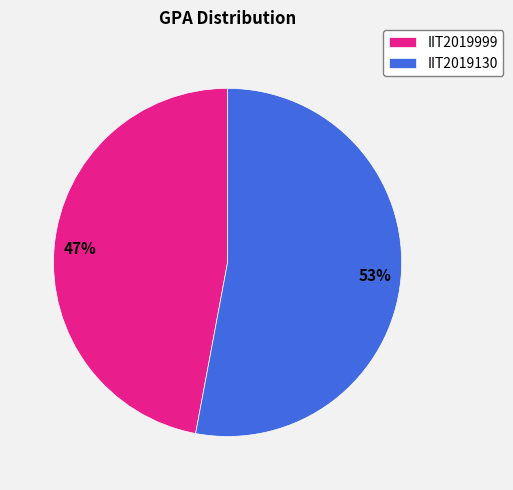

Which has a higher value, IIT2019999 or IIT2019130?

IIT2019130